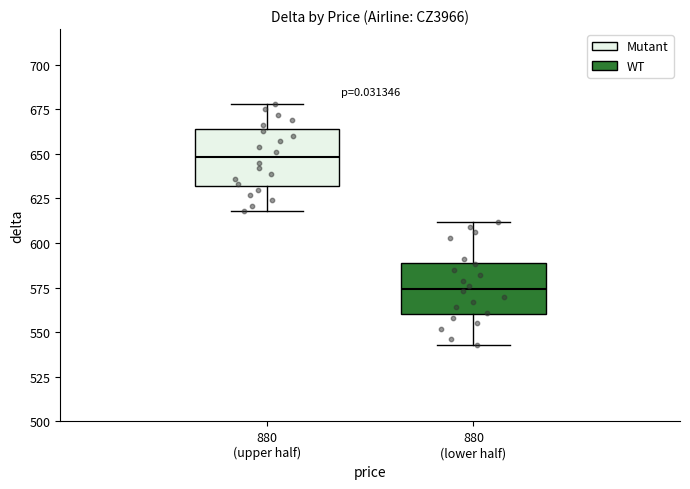

Reading left to right, read every box against the y-axis: the position of its median line, the range the box covers, and the ends of its whiskers. The values are not printed on the chart, so give them approximately, as read against the axis.

880 (upper half): median 650, box 630 to 665, whiskers 620 to 680
880 (lower half): median 575, box 560 to 590, whiskers 545 to 610